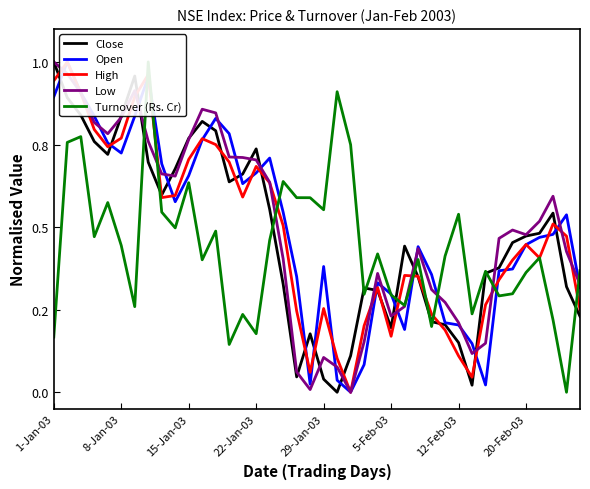

What position from the right is 13?

27